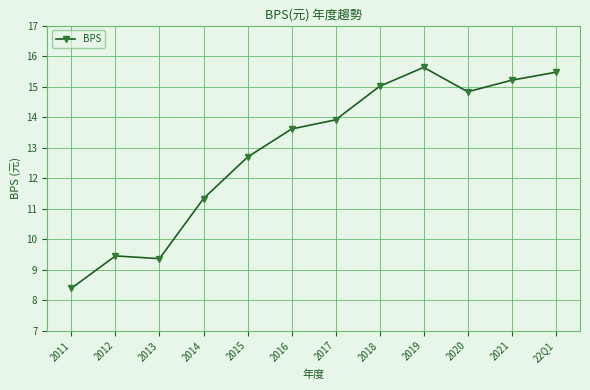

Rank the categories by value from lowest to highest.

2011, 2013, 2012, 2014, 2015, 2016, 2017, 2020, 2018, 2021, 22Q1, 2019